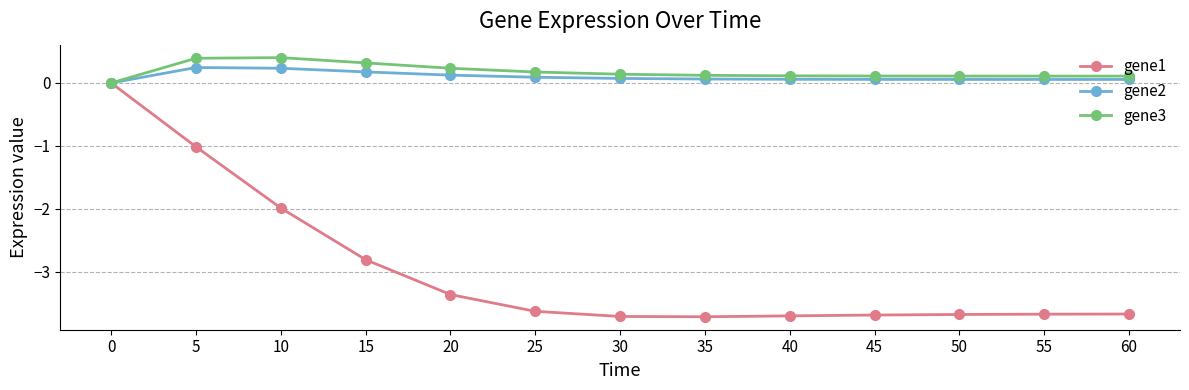

What are all the series names shown in the legend?

gene1, gene2, gene3